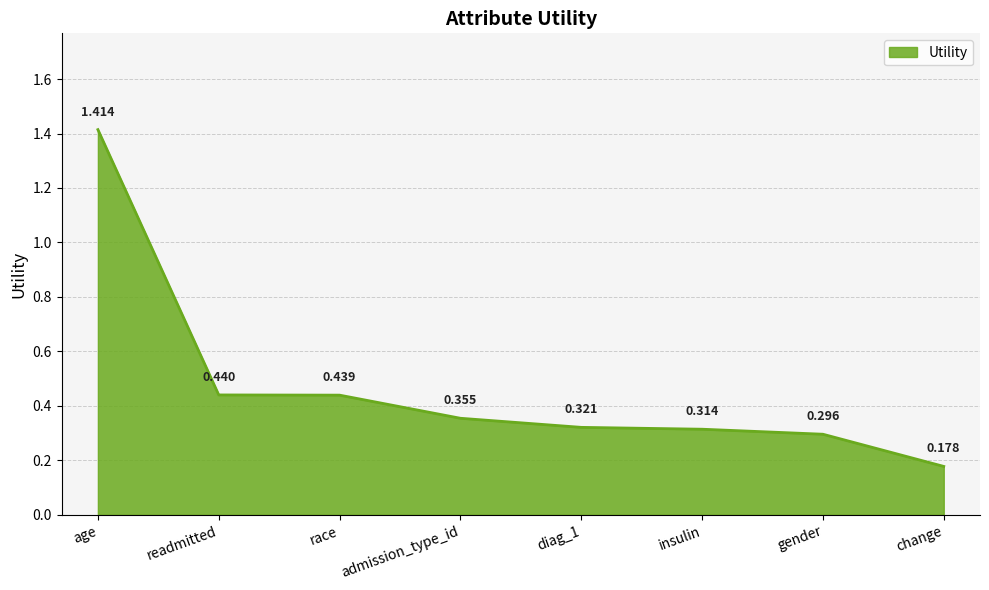

Count the values in the range 0 to 1.

7